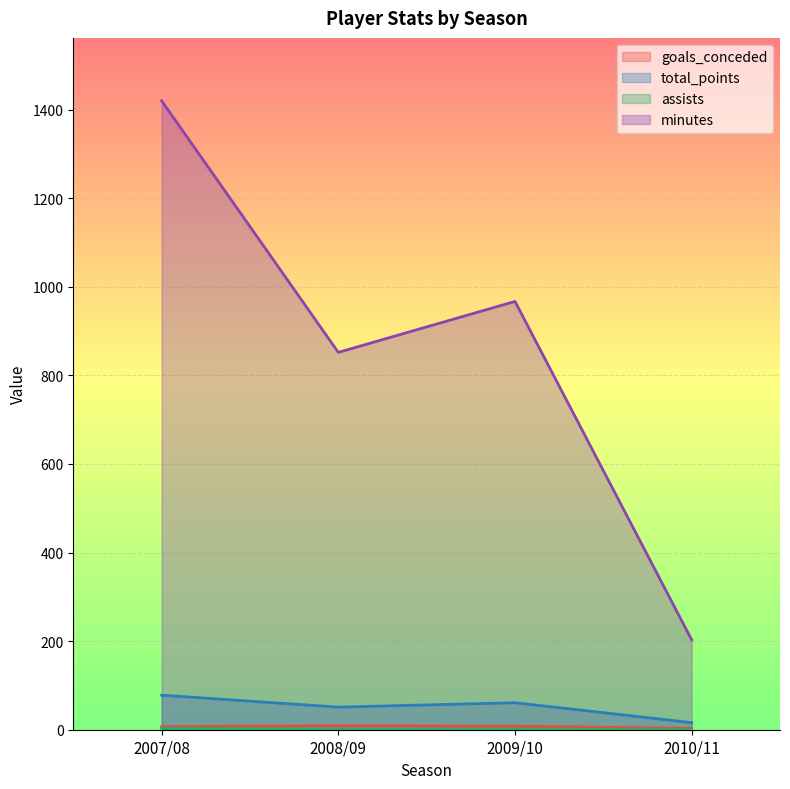

Reading left to right, transcribe all the data shown in this chart.

goals_conceded: 7	9	8	3
total_points: 78	51	61	16
assists: 3	1	1	0
minutes: 1420	852	967	203